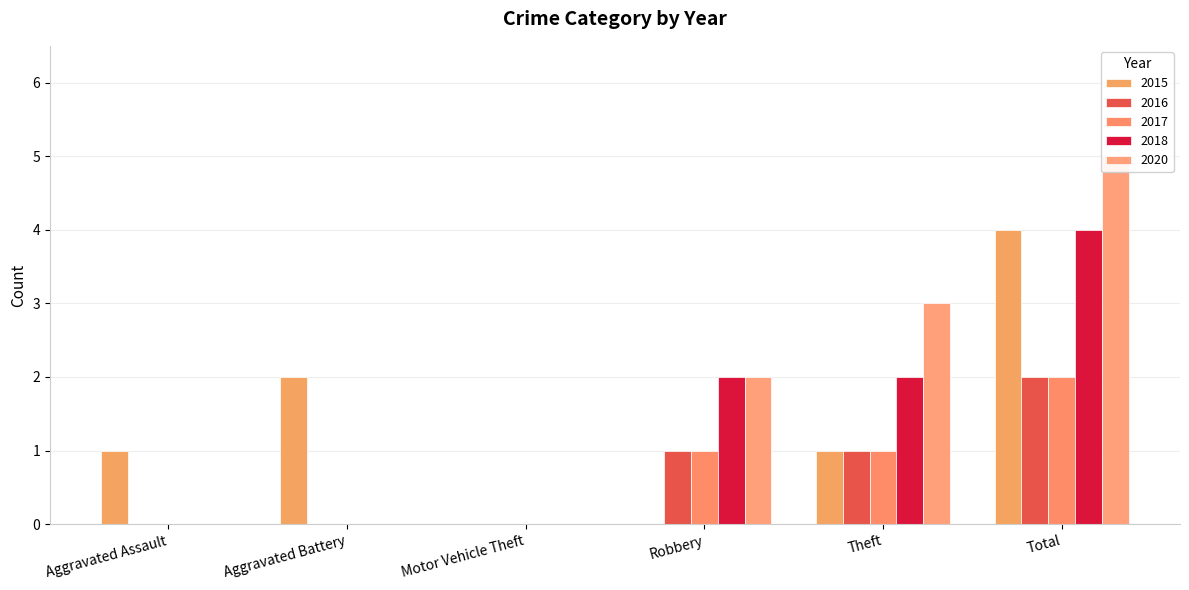

What is the sum of all 2018 values?

8